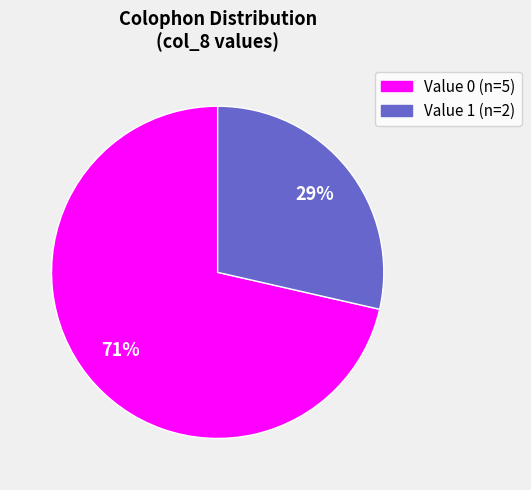

To the nearest percent, what is the average slice percentage?

50%